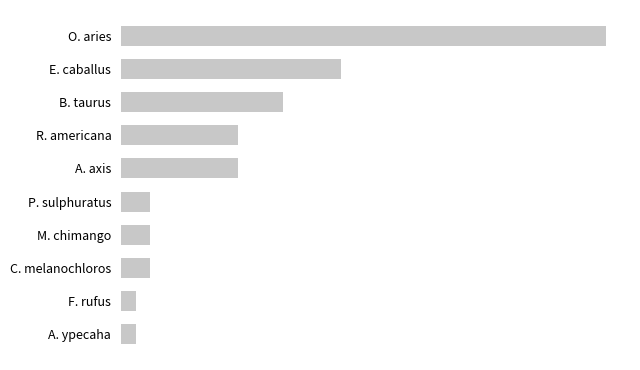

Are the bars horizontal?

Yes